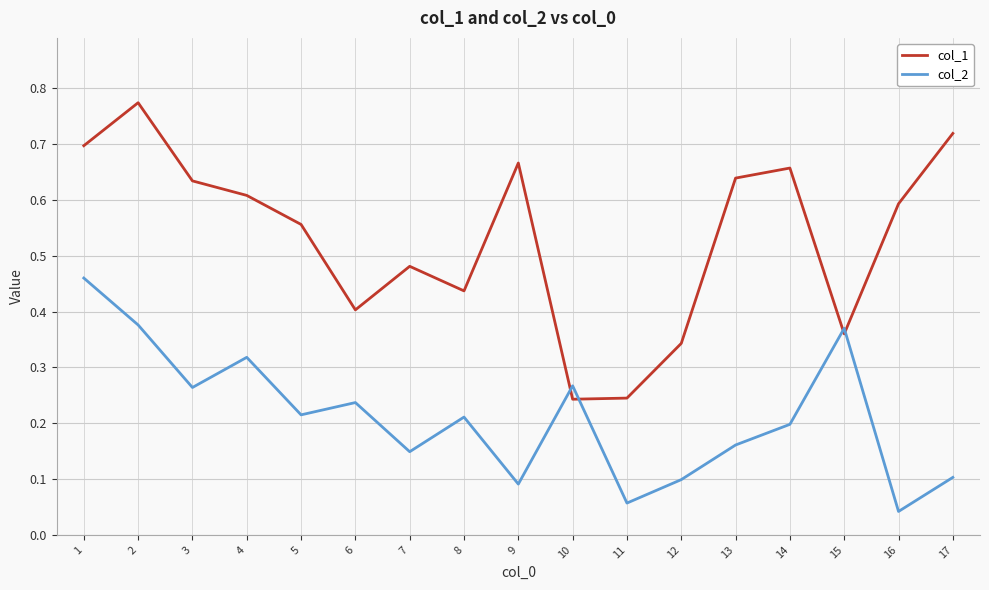

Between 6 and 13, which series saw the biggest shift?

col_1